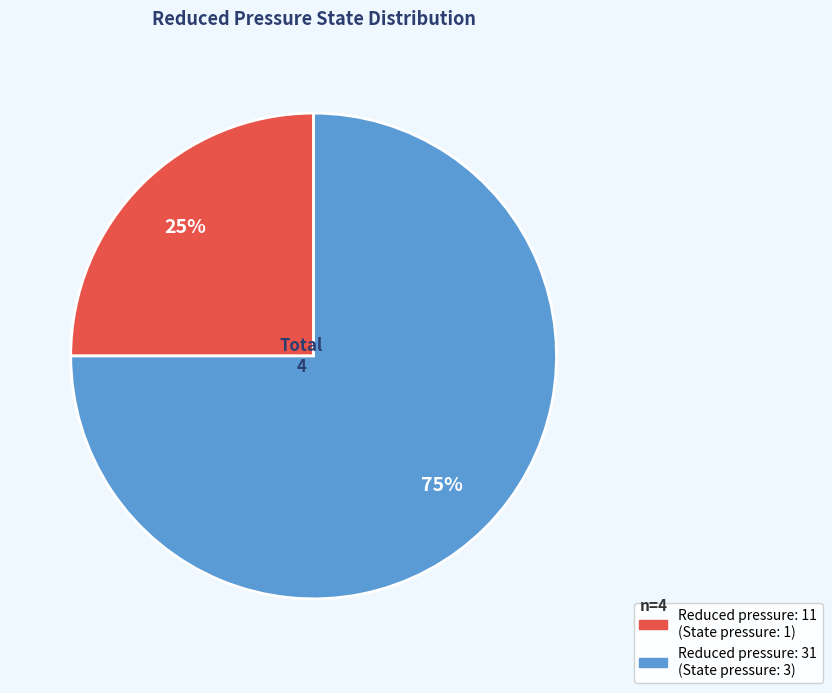

To the nearest percent, what is the average slice percentage?

50%